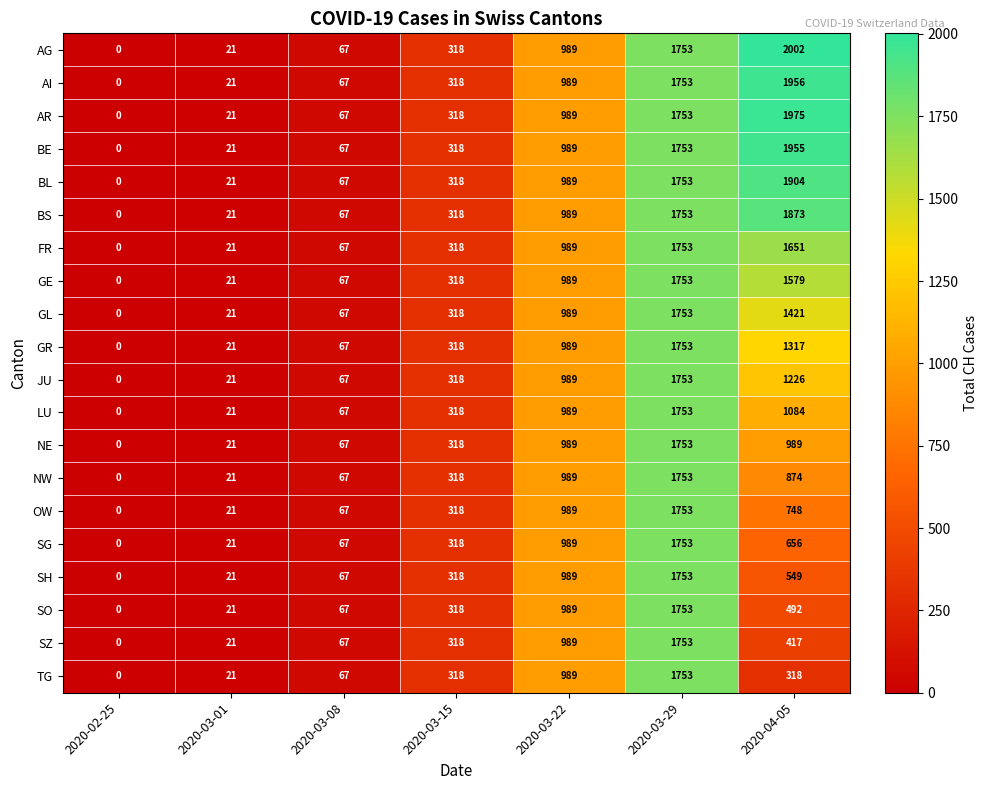

List the labels in order of LU value, smallest first.

2020-02-25, 2020-03-01, 2020-03-08, 2020-03-15, 2020-03-22, 2020-04-05, 2020-03-29